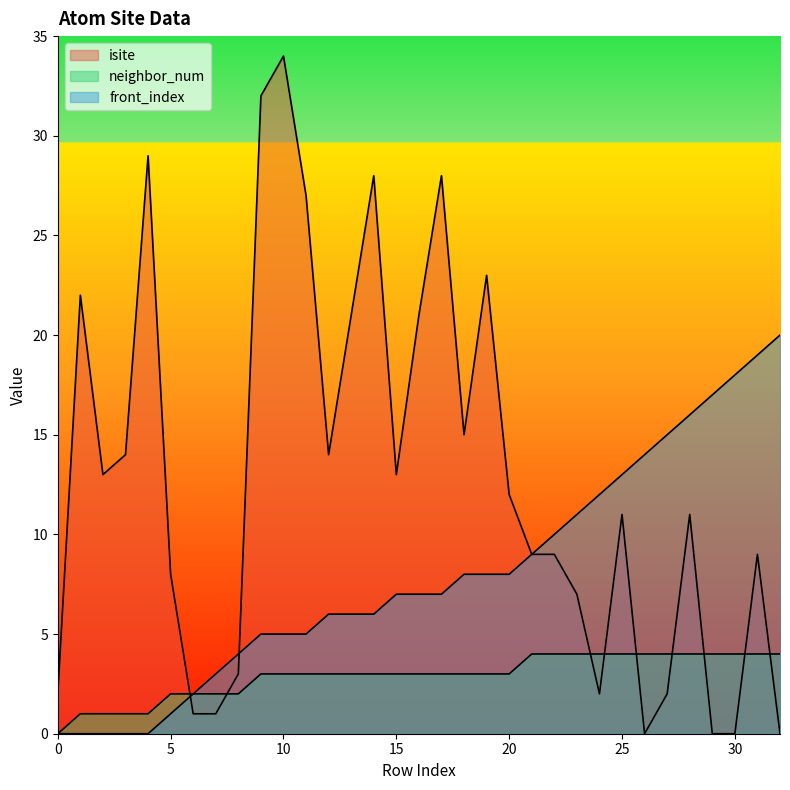

How many distinct data groups are displayed?

3